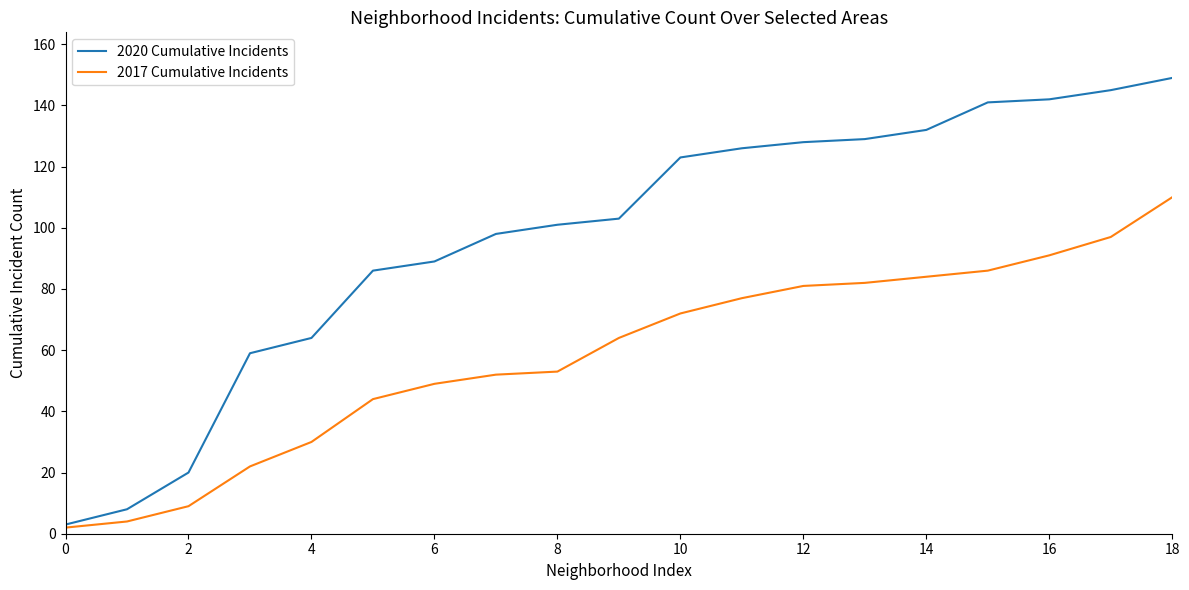

Rank the series by their average value, from lowest to highest.

2017 Cumulative Incidents, 2020 Cumulative Incidents